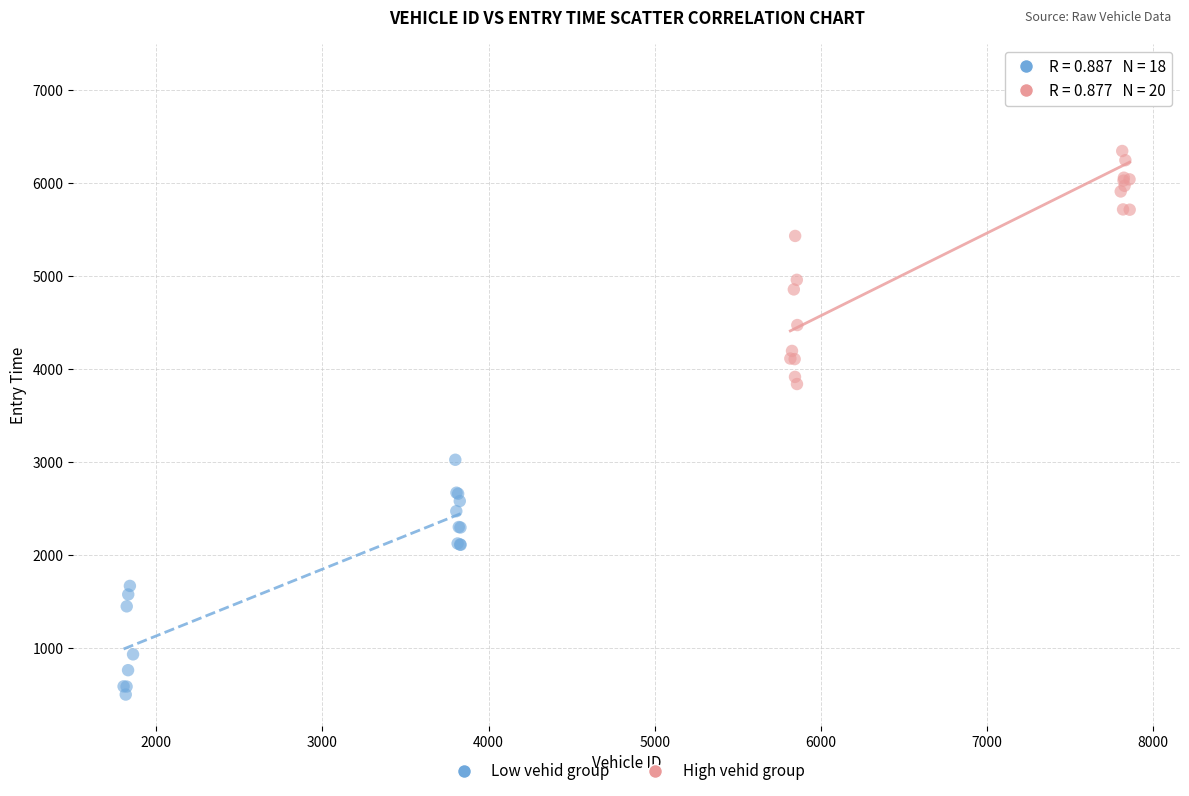

Which series has the largest Y range (max minus min)?

High vehid group